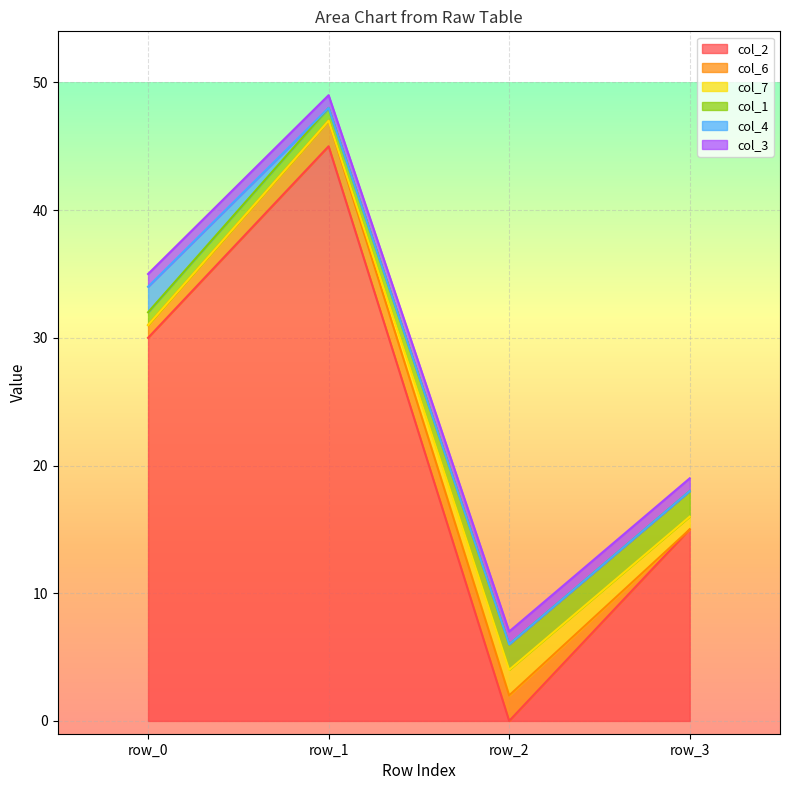

Reading left to right, extract all data points from this chart.

col_2: row_0=30	row_1=45	row_2=0	row_3=15
col_6: row_0=1	row_1=2	row_2=2	row_3=0
col_7: row_0=0	row_1=0	row_2=2	row_3=1
col_1: row_0=1	row_1=1	row_2=2	row_3=2
col_4: row_0=2	row_1=0	row_2=0	row_3=0
col_3: row_0=1	row_1=1	row_2=1	row_3=1